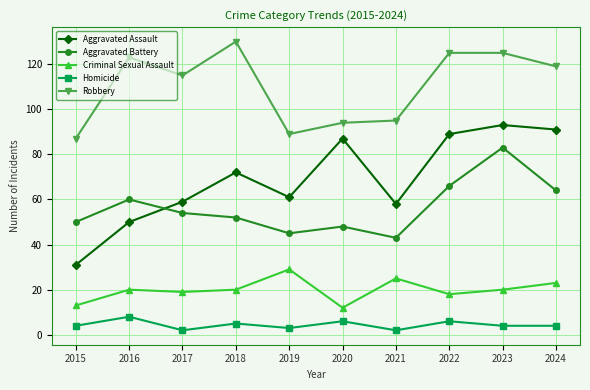

Which series changed the most between 2017 and 2019?

Robbery